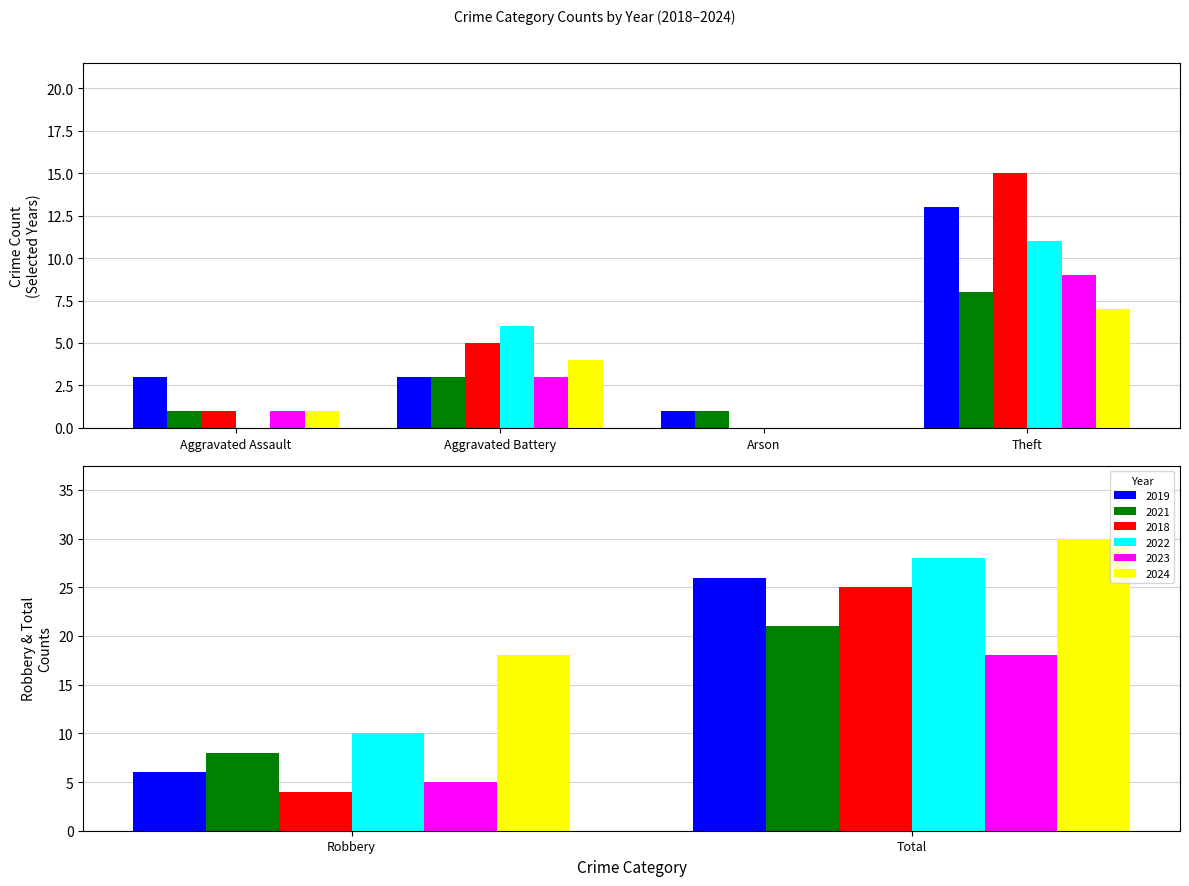

What are all the series names shown in the legend?

2019, 2021, 2018, 2022, 2023, 2024